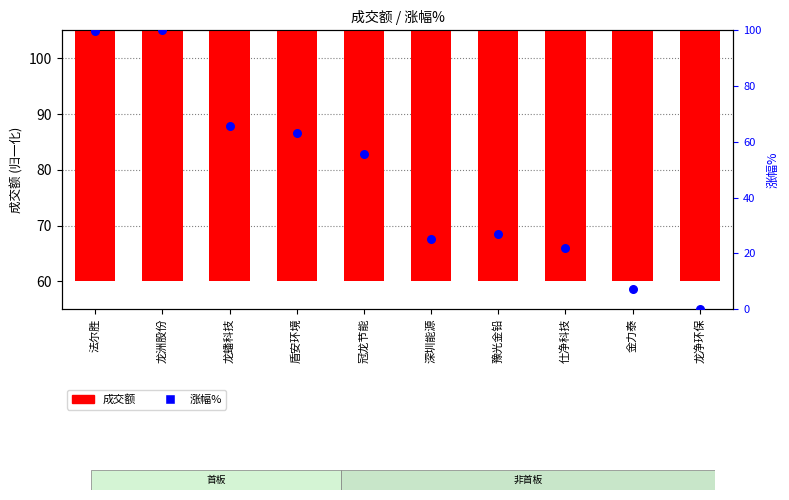

At how many categories does at least one series exceed 38?

10